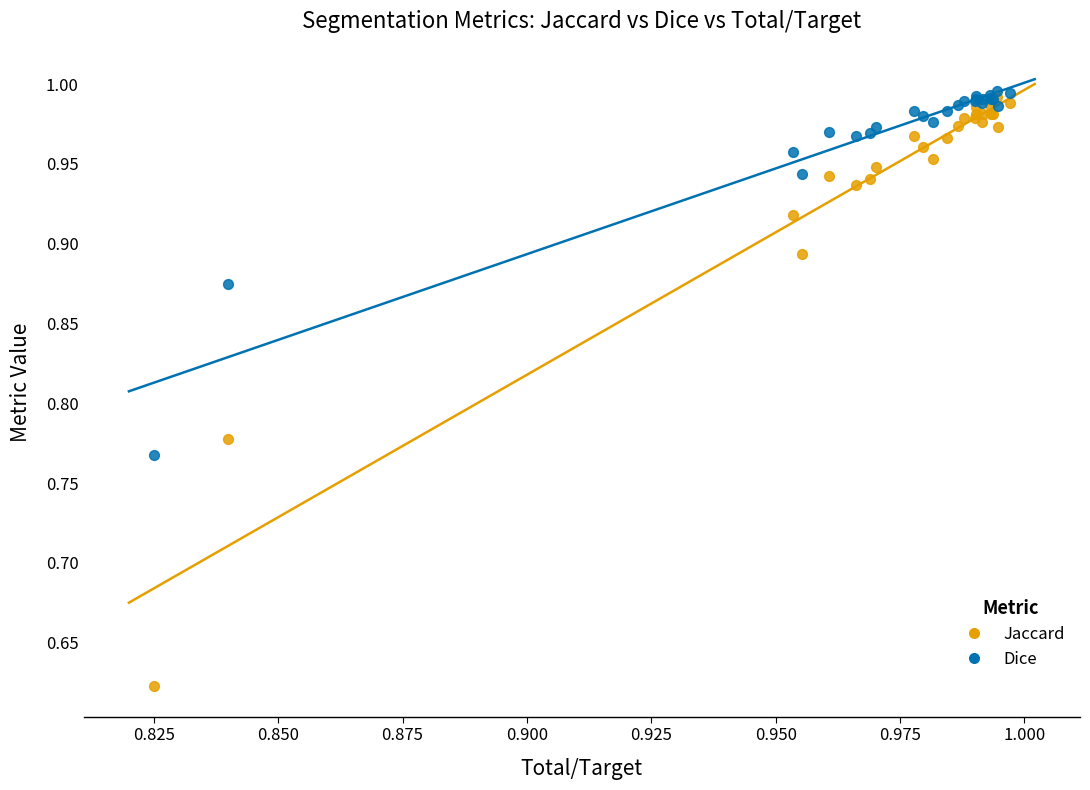

Which series reaches the maximum Y coordinate?

Dice